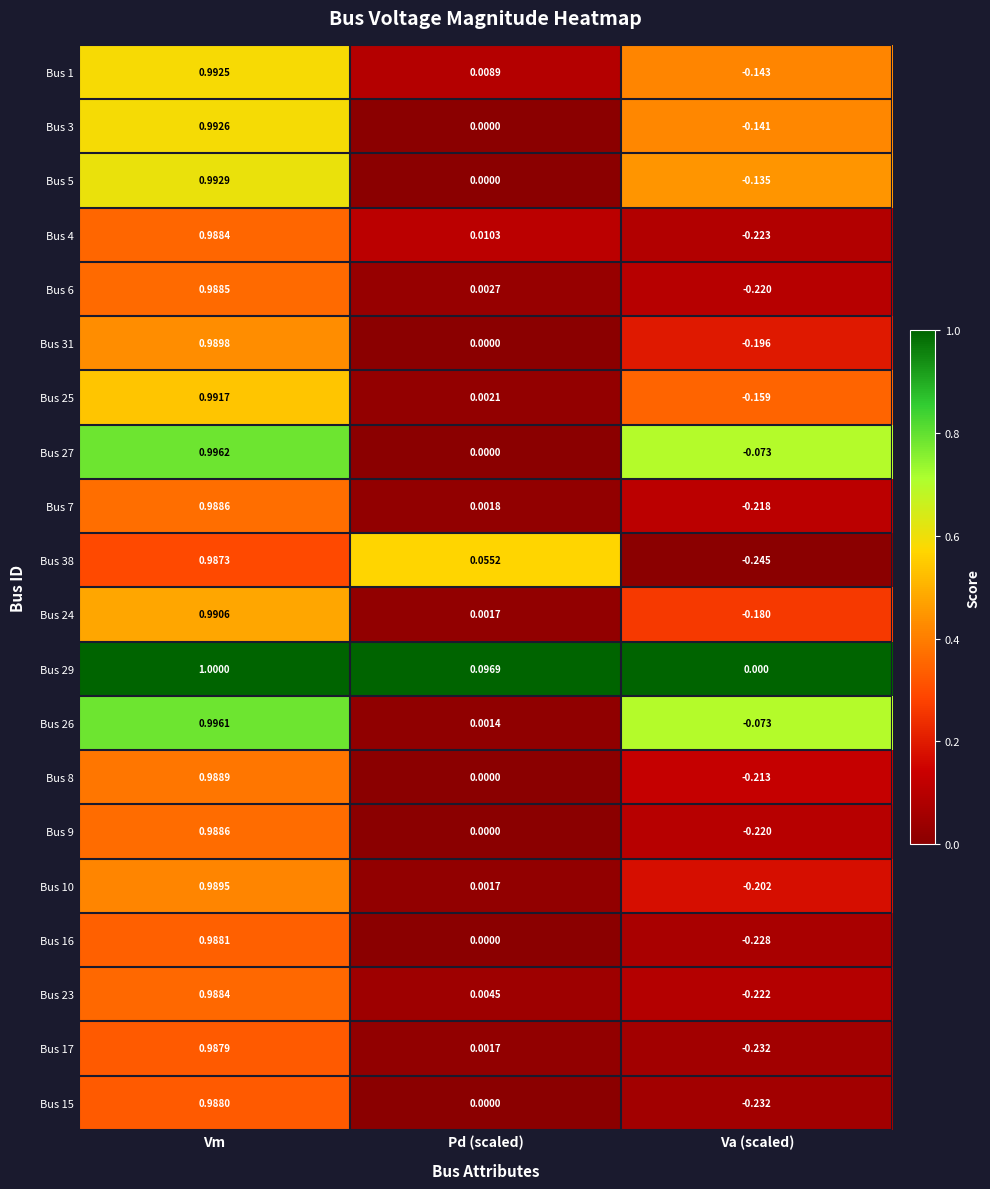

At which category is the sum across all series the highest?

Vm